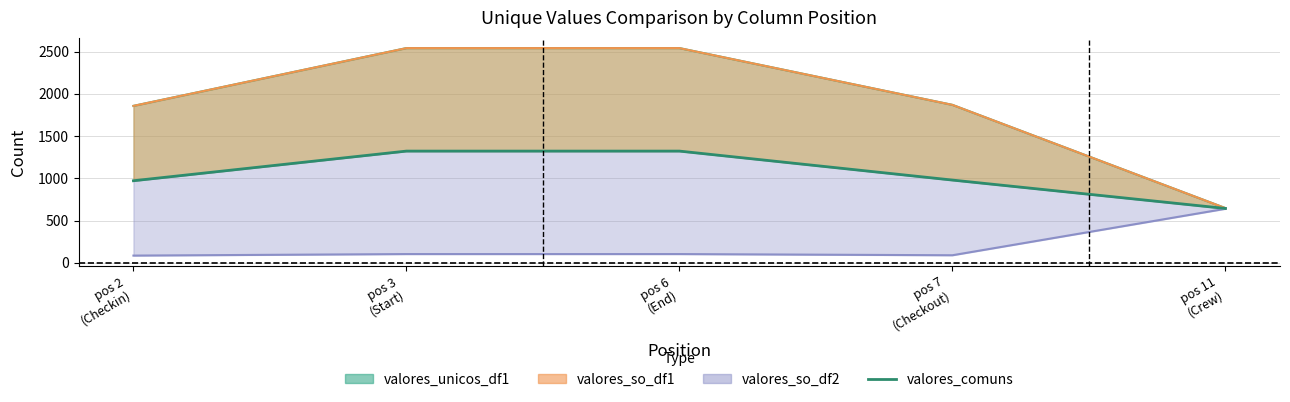

What is the smallest value displayed?

643